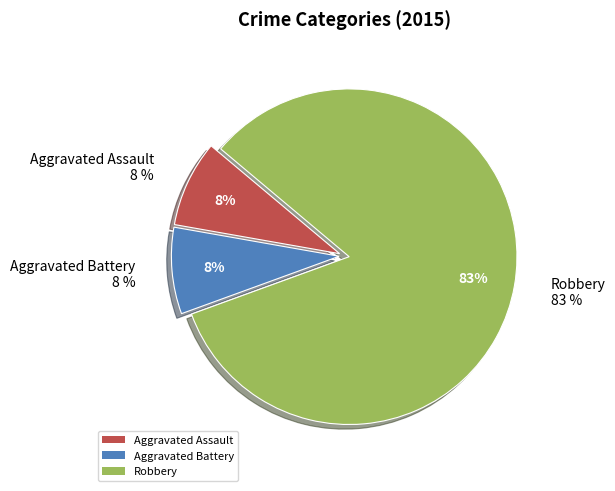

What percentage is the Aggravated Battery slice, to the nearest percent?

8%